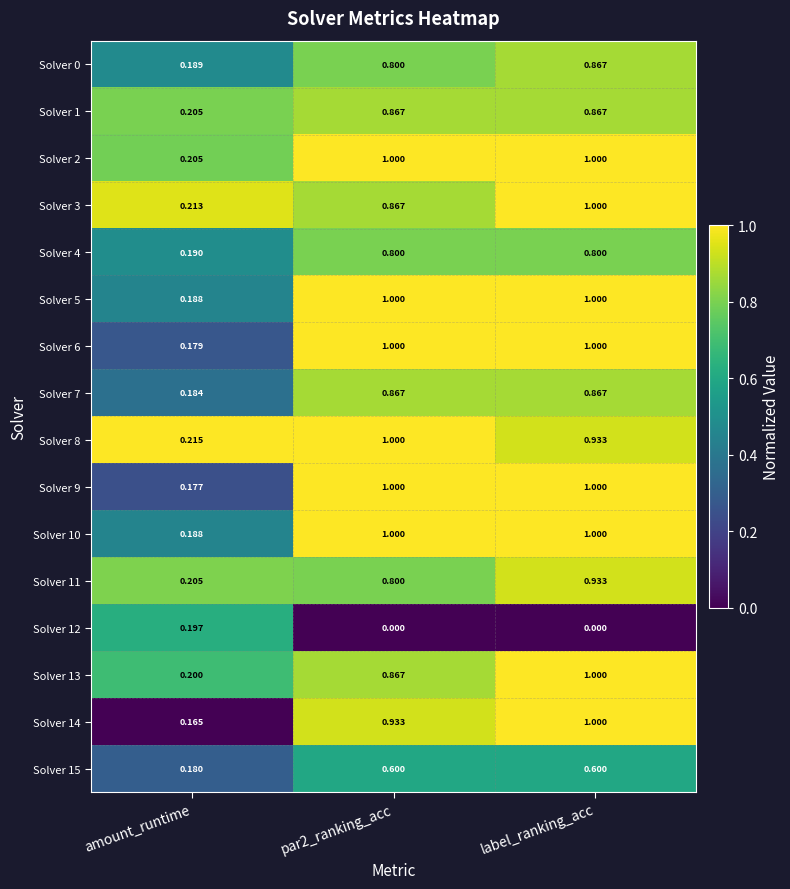

At which category is the sum across all series the highest?

label_ranking_acc